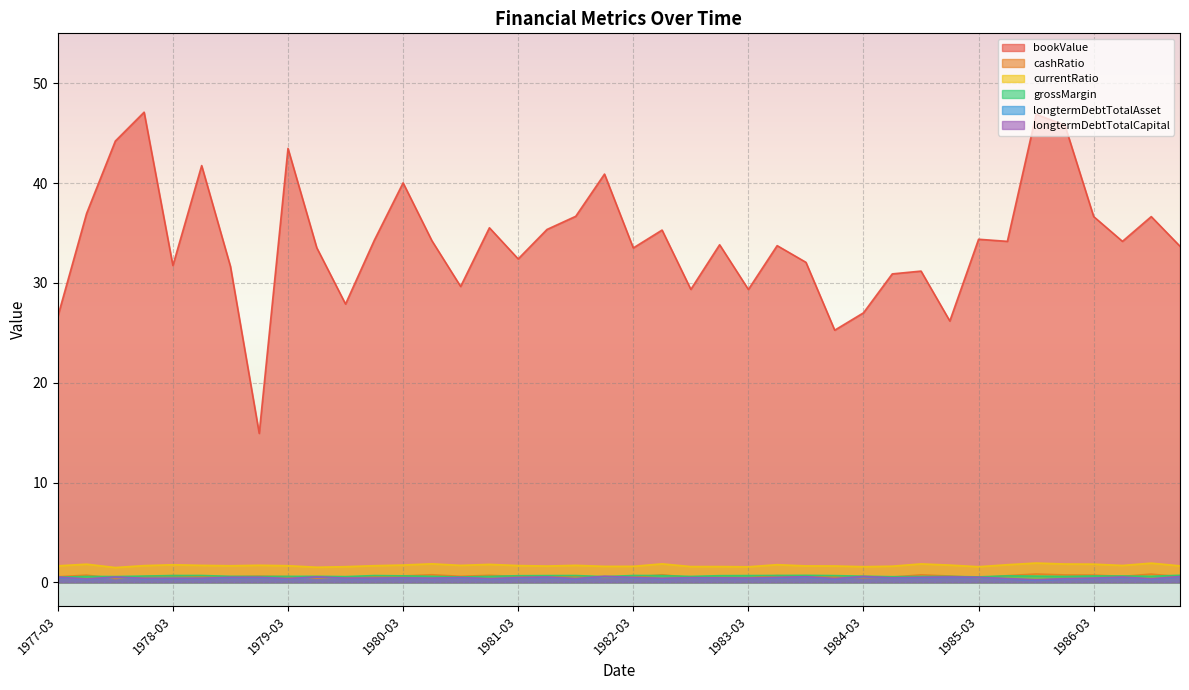

Reading right to left, list all the values displayed in this chart.

bookValue: 33.7	36.6	34.2	36.6	45.8	46.9	34.2	34.4	26.2	31.2	30.9	27.0	25.3	32.1	33.7	29.3	33.8	29.4	35.3	33.5	40.9	36.7	35.4	32.4	35.5	29.6	34.2	40.0	34.3	27.9	33.5	43.5	14.9	31.6	41.8	31.7	47.1	44.2	37.0	26.6
cashRatio: 0.6	0.8	0.6	0.7	0.7	0.8	0.7	0.5	0.6	0.8	0.5	0.5	0.5	0.5	0.7	0.5	0.5	0.5	0.8	0.5	0.5	0.6	0.5	0.6	0.7	0.6	0.8	0.6	0.6	0.5	0.4	0.6	0.6	0.6	0.6	0.7	0.6	0.4	0.7	0.6
currentRatio: 1.6	1.9	1.7	1.8	1.8	1.9	1.8	1.6	1.7	1.8	1.6	1.6	1.6	1.6	1.8	1.6	1.6	1.6	1.9	1.6	1.6	1.7	1.6	1.7	1.8	1.7	1.9	1.7	1.7	1.6	1.5	1.7	1.7	1.7	1.7	1.8	1.7	1.5	1.8	1.7
grossMargin: 0.7	0.6	0.6	0.6	0.6	0.6	0.6	0.5	0.6	0.6	0.6	0.6	0.7	0.7	0.7	0.7	0.7	0.6	0.7	0.7	0.6	0.7	0.7	0.7	0.6	0.5	0.6	0.6	0.7	0.6	0.6	0.6	0.6	0.6	0.7	0.7	0.6	0.6	0.6	0.5
longtermDebtTotalAsset: 0.5	0.3	0.5	0.4	0.3	0.2	0.3	0.5	0.5	0.5	0.4	0.5	0.3	0.5	0.4	0.4	0.4	0.4	0.4	0.4	0.6	0.3	0.5	0.4	0.3	0.4	0.4	0.4	0.4	0.4	0.5	0.3	0.5	0.5	0.4	0.4	0.4	0.5	0.3	0.5
longtermDebtTotalCapital: 0.6	0.4	0.5	0.4	0.4	0.3	0.4	0.5	0.5	0.5	0.5	0.6	0.4	0.6	0.5	0.4	0.5	0.5	0.4	0.5	0.6	0.4	0.5	0.5	0.4	0.5	0.4	0.5	0.4	0.4	0.6	0.4	0.5	0.5	0.4	0.4	0.4	0.5	0.3	0.5